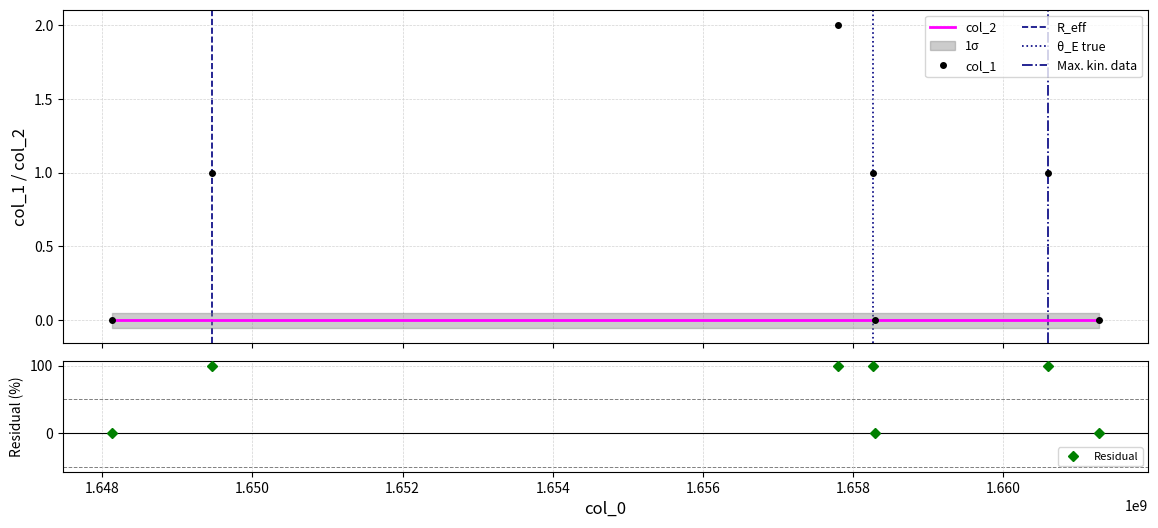

What is the difference between the maximum and minimum values?

2